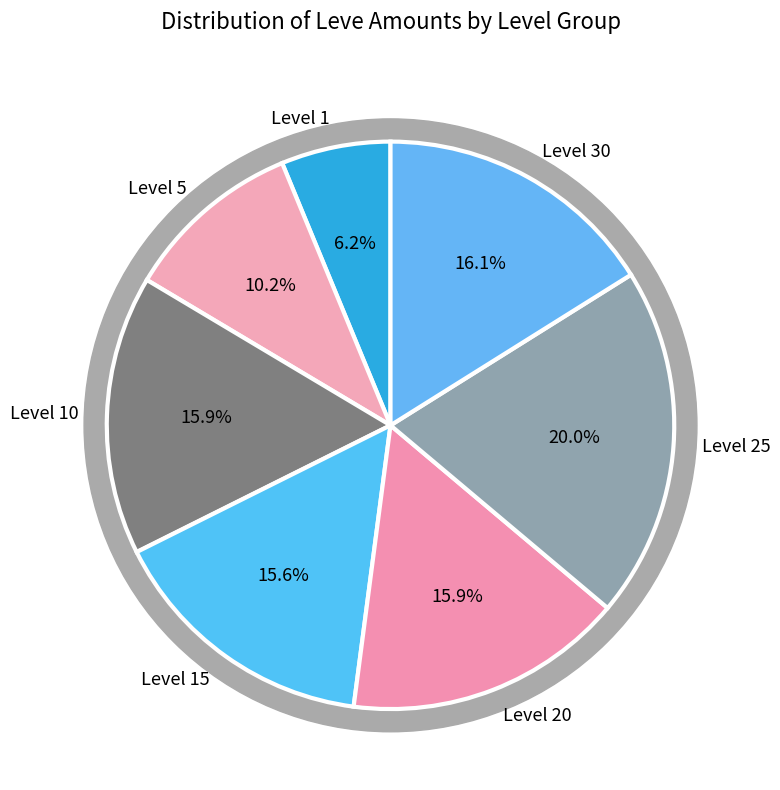

Which slice is the smallest?

1